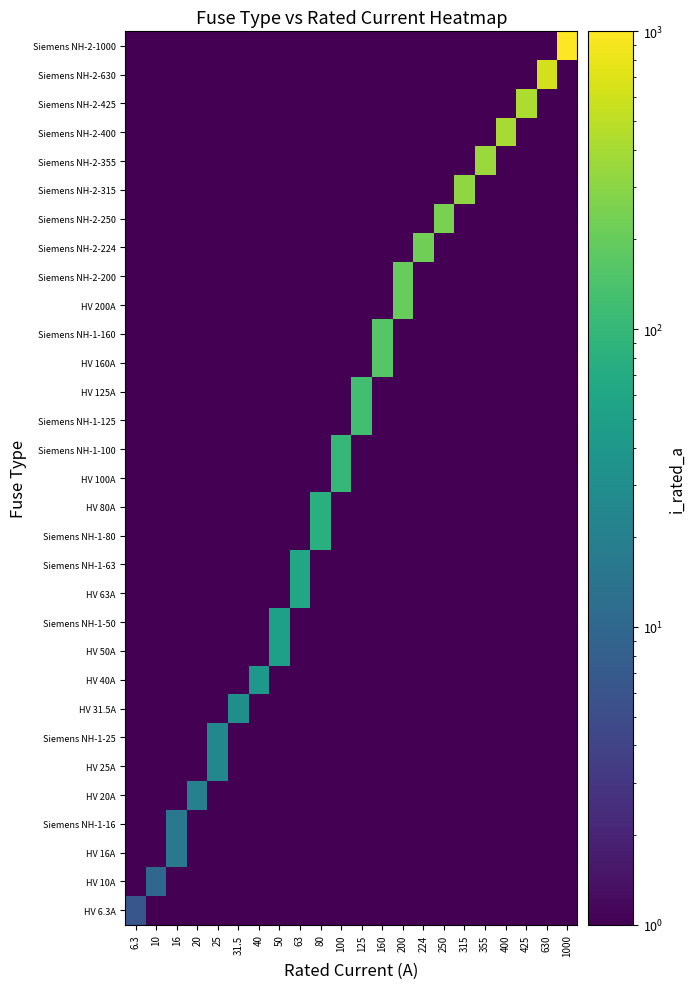

At how many categories does at least one series exceed 187?

9